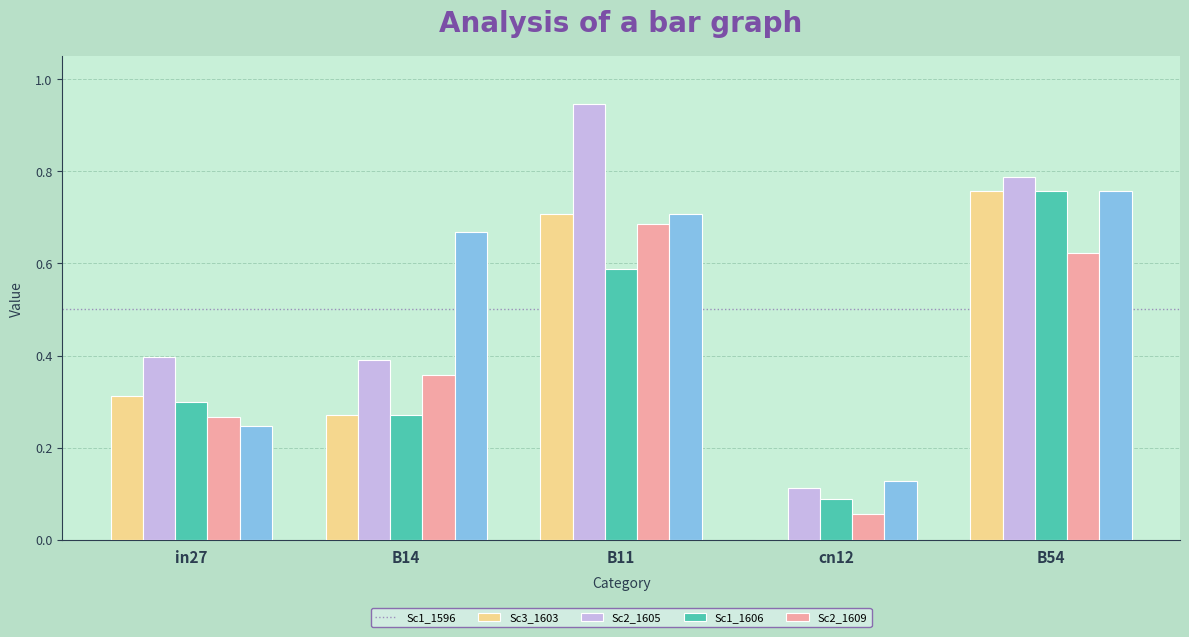

Which category has the highest value across all series?

B11